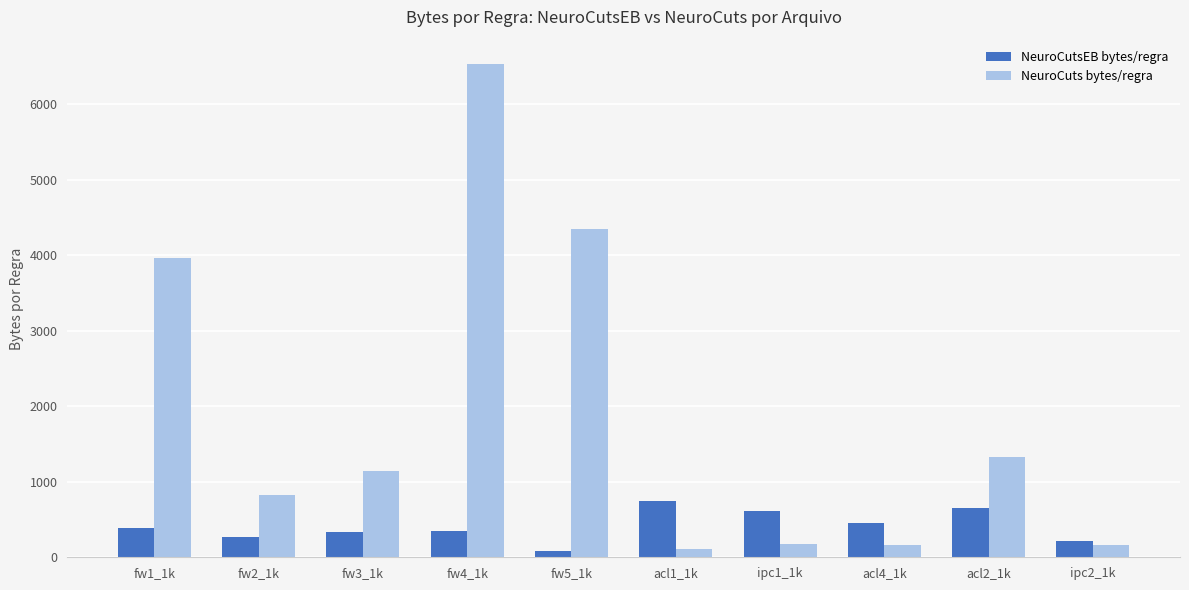

What is the difference between the maximum and minimum values in the NeuroCuts bytes/regra series?

6419